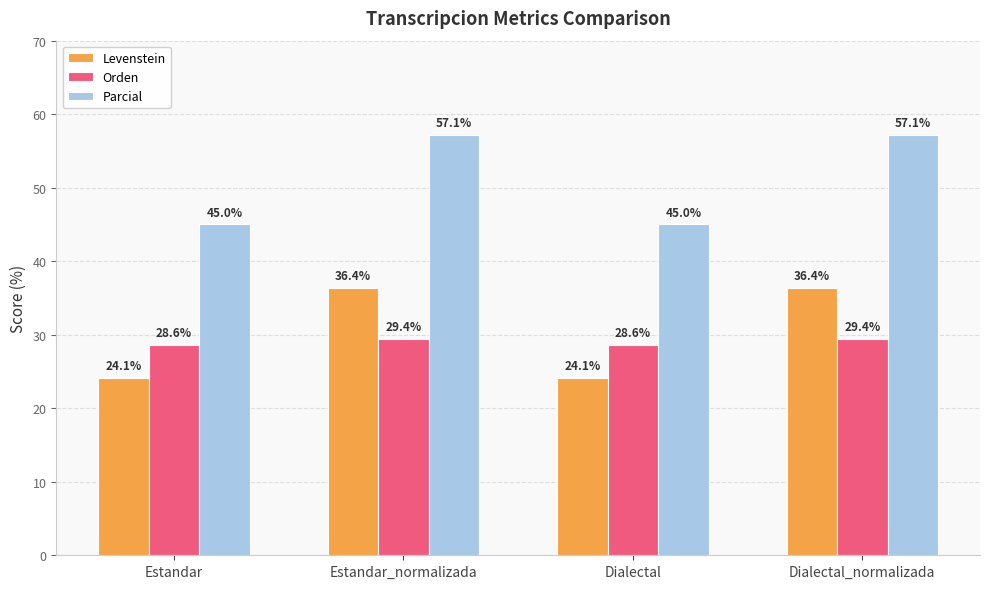

Does the chart contain any negative values?

No